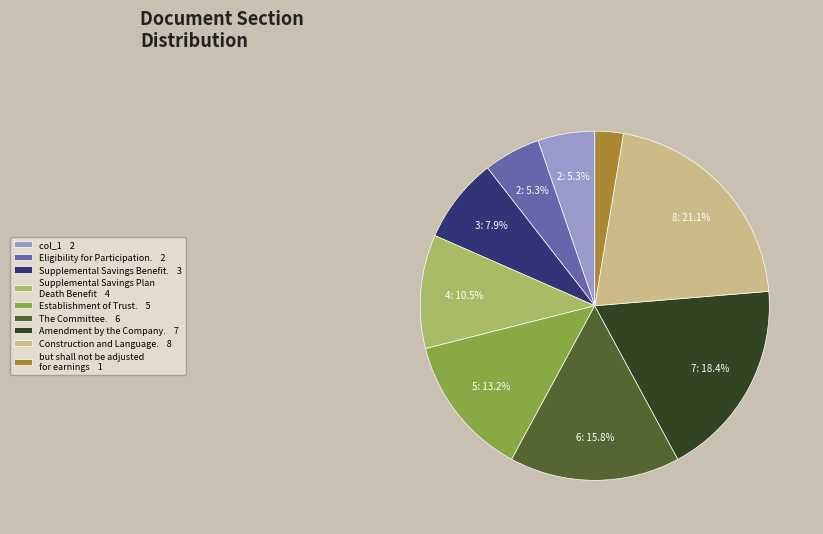

What percentage is the The Committee. slice, to the nearest percent?

16%